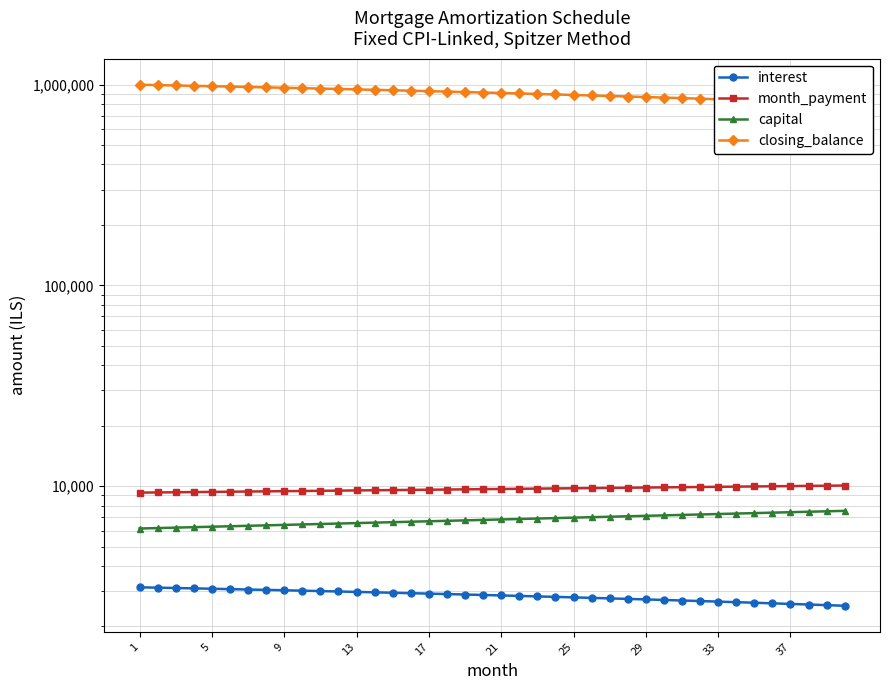

What is the greatest value displayed?

998013.4